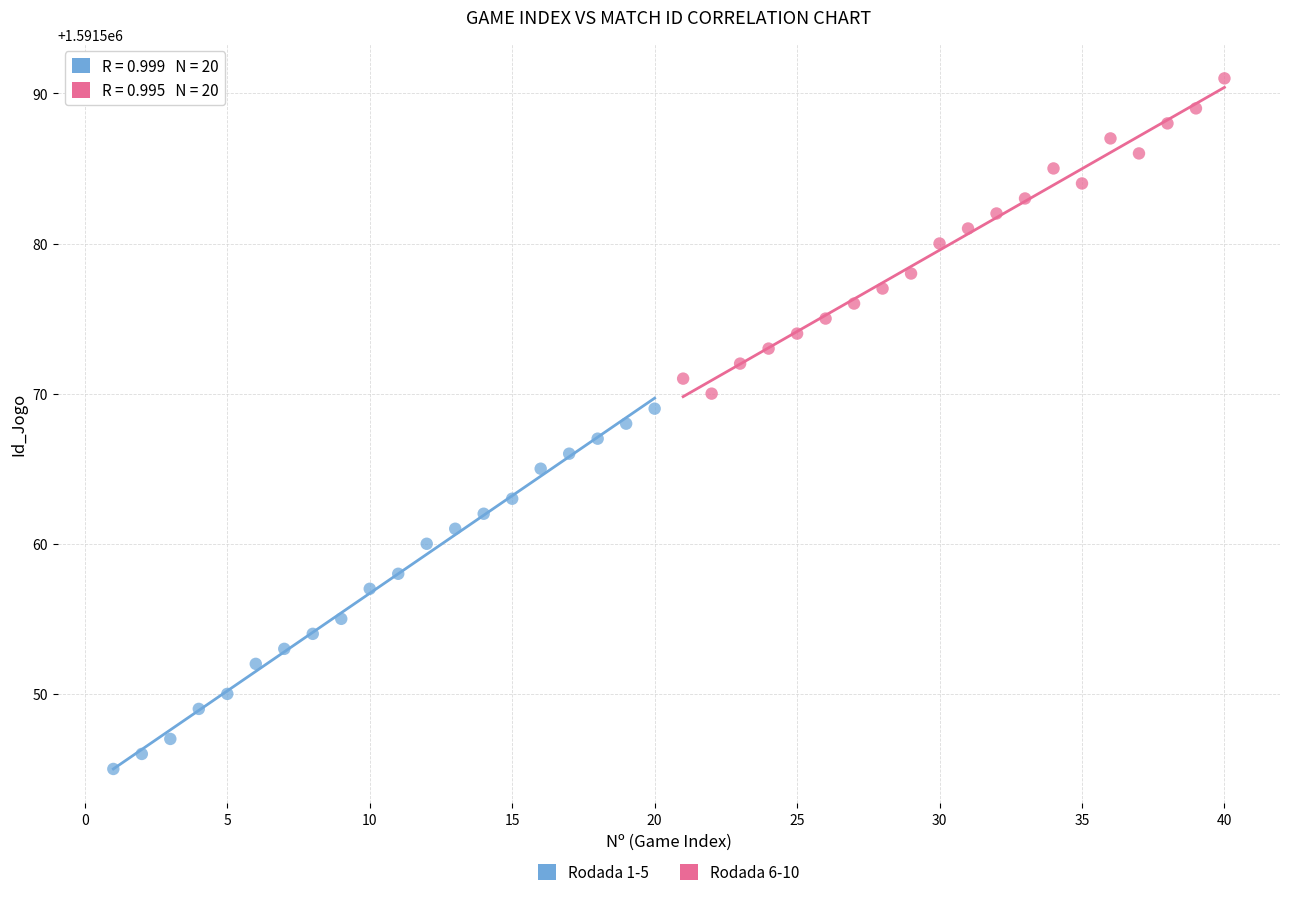

Which series contains the highest Y value?

Rodada 6-10